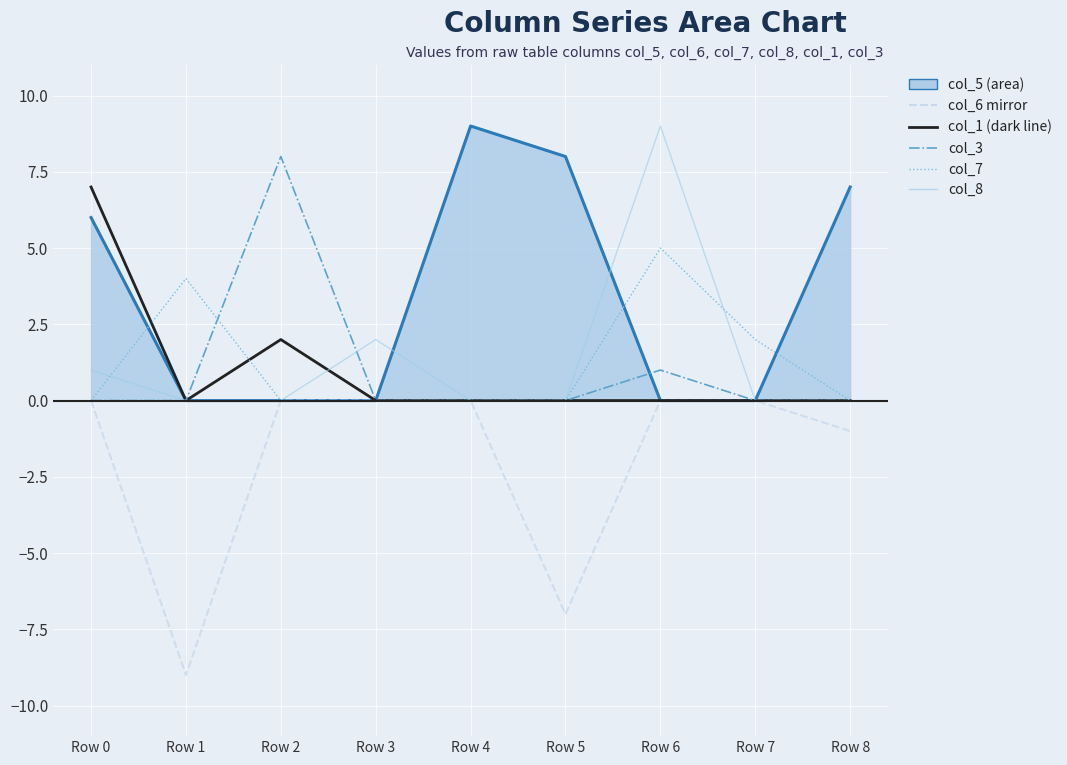

Is it true that col_6 mirror equals 0 at Row 3?

True